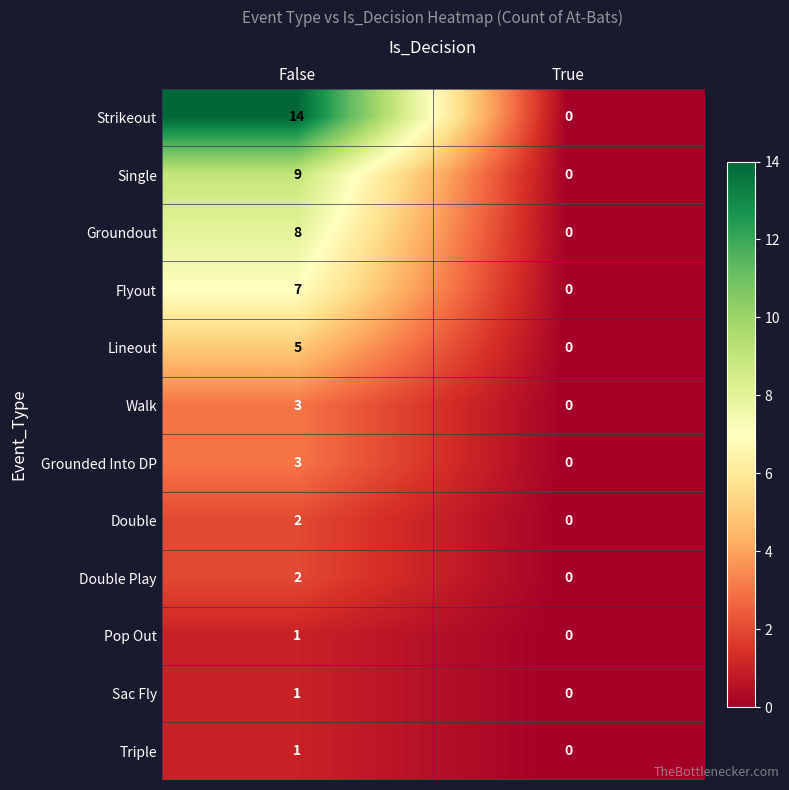

Which series has the widest spread of values?

Strikeout